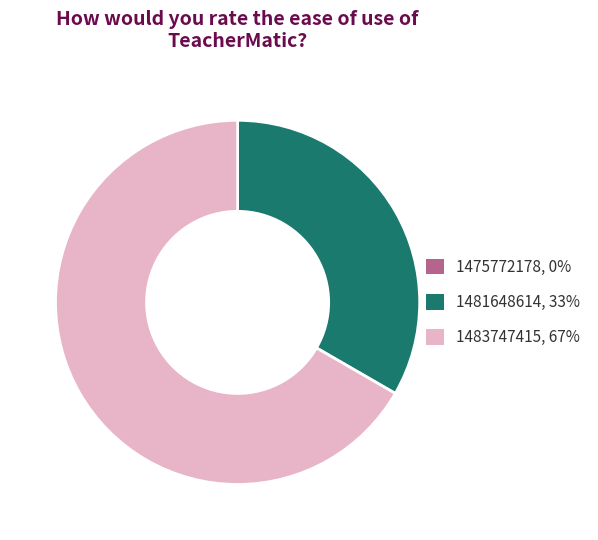

Does 1483747415 represent more than half of the total?

Yes